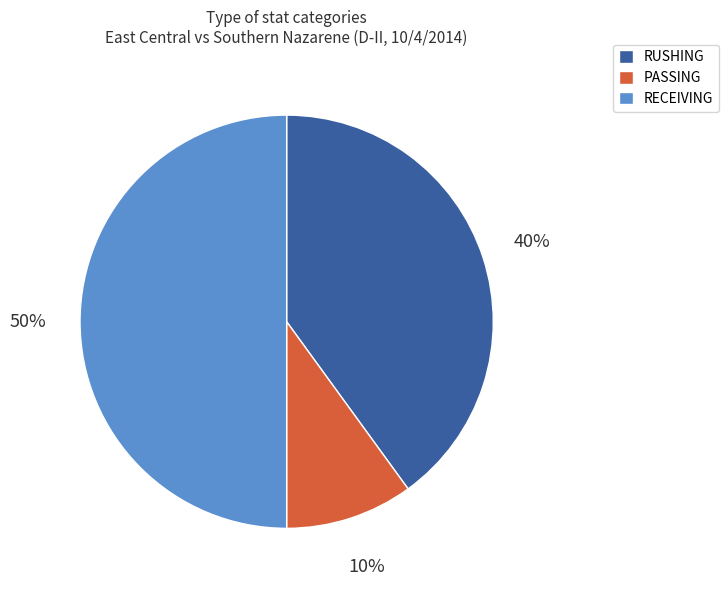

Rank the categories by value from lowest to highest.

PASSING, RUSHING, RECEIVING